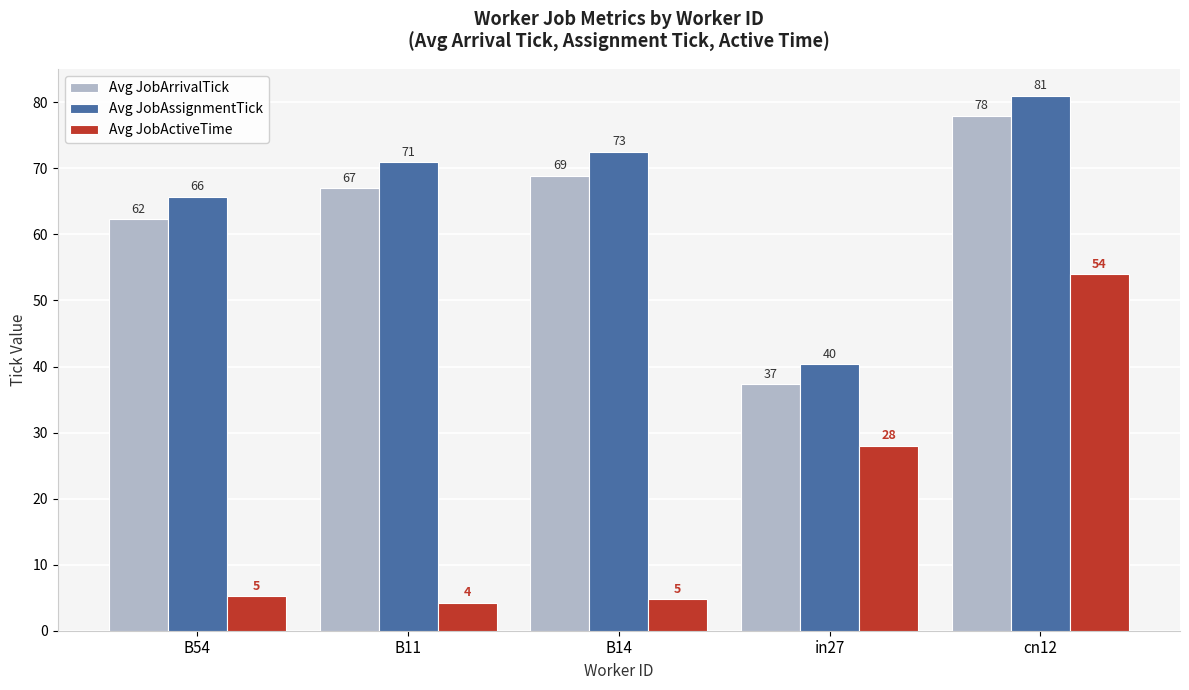

What is the label of the 5th bar from the right?

B54